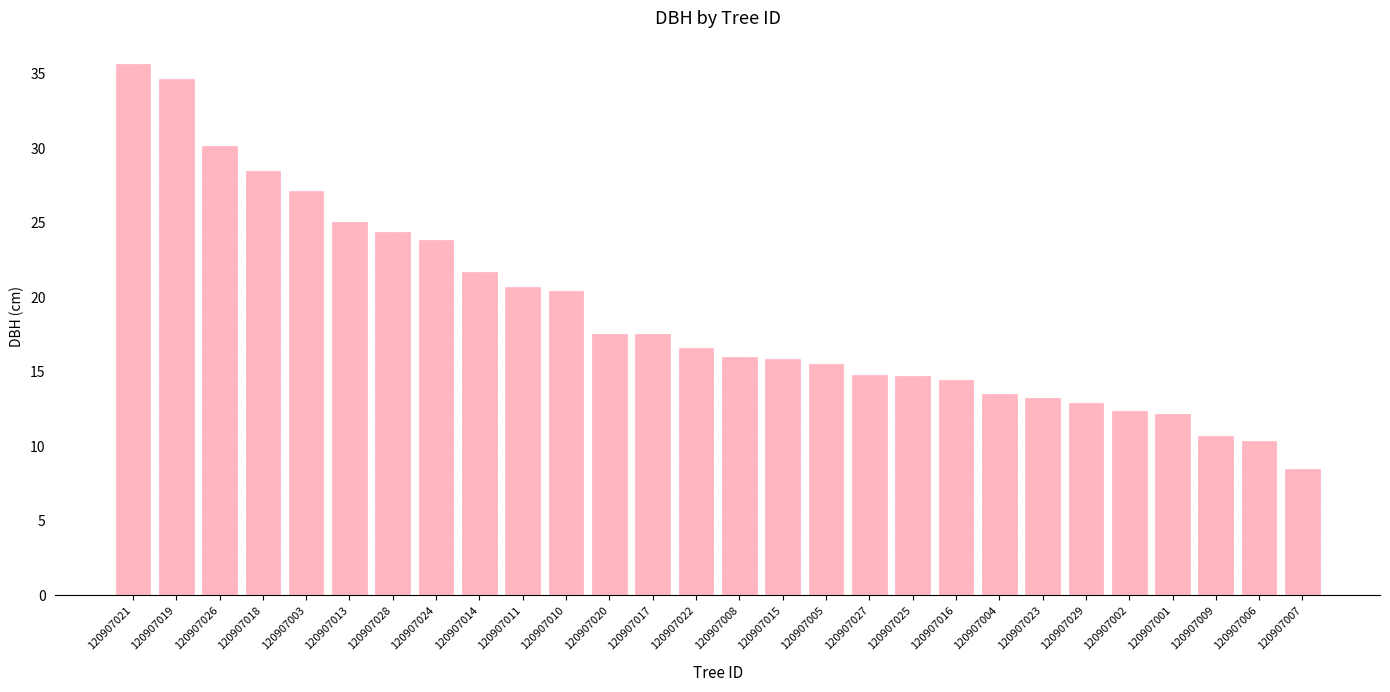

Which label corresponds to the largest value in the chart?

120907021